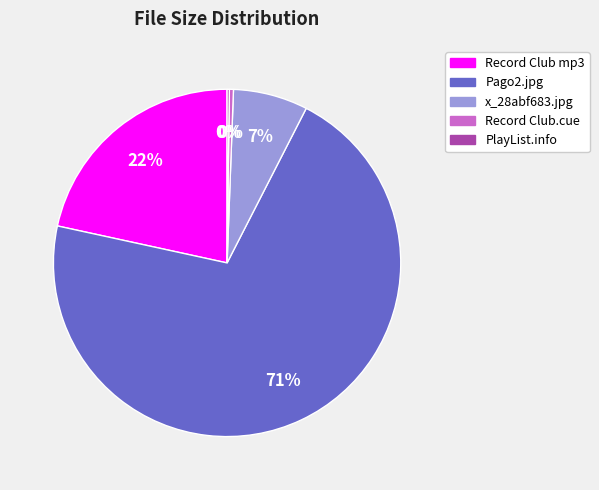

Is there any slice that represents more than half of the pie?

Yes